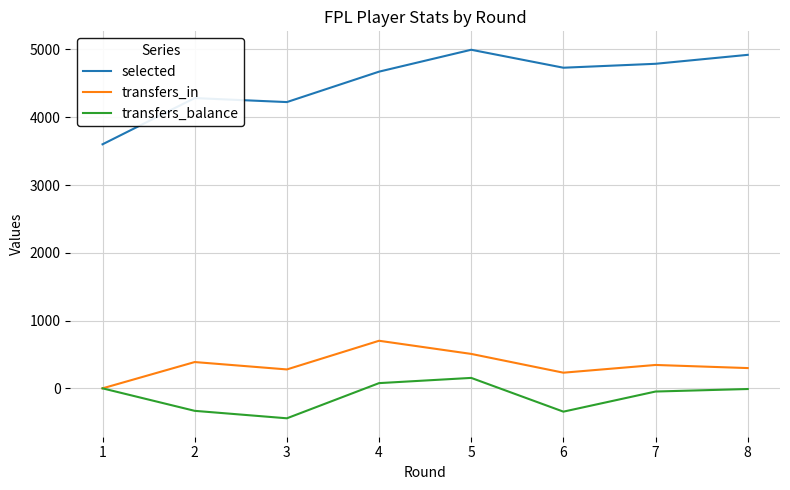

Where does the selected series first go above 4731?

5